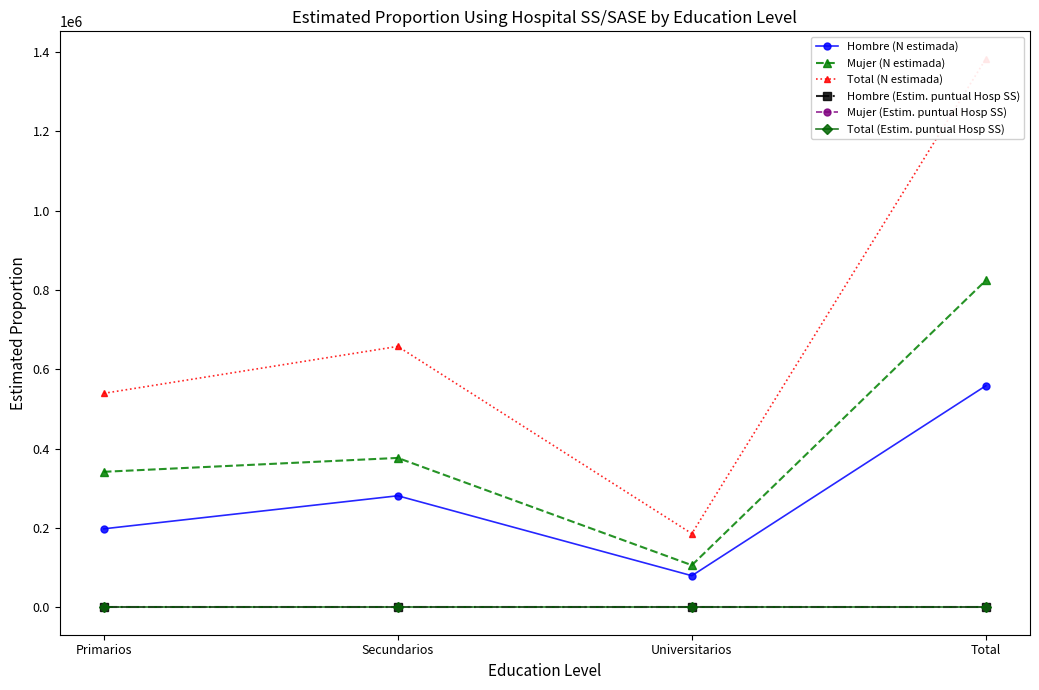

How many interior local valleys does the Mujer (Estim. puntual Hosp SS) series have?

1